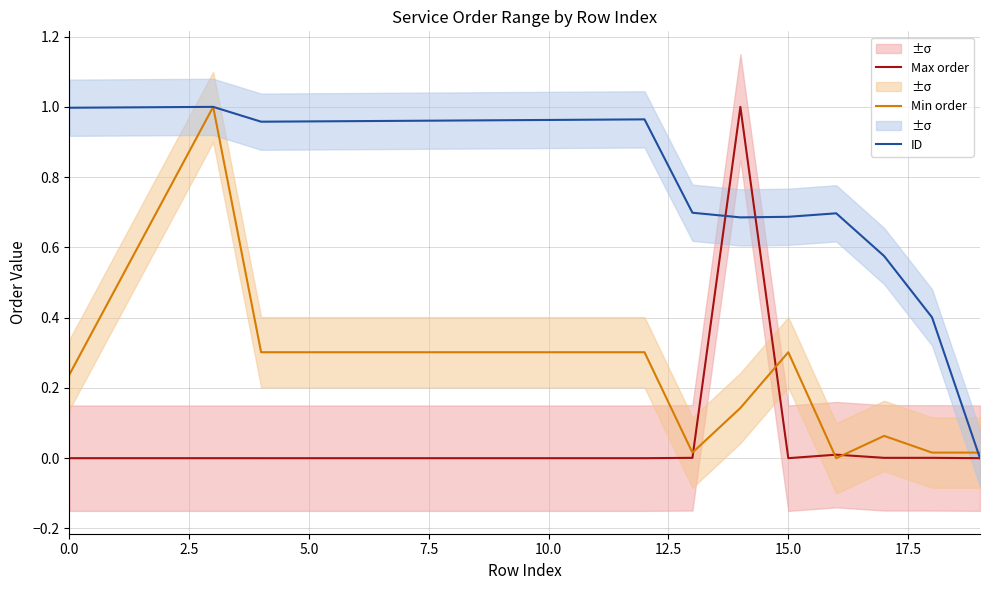

True or false: ID and Max order cross at least once.

True